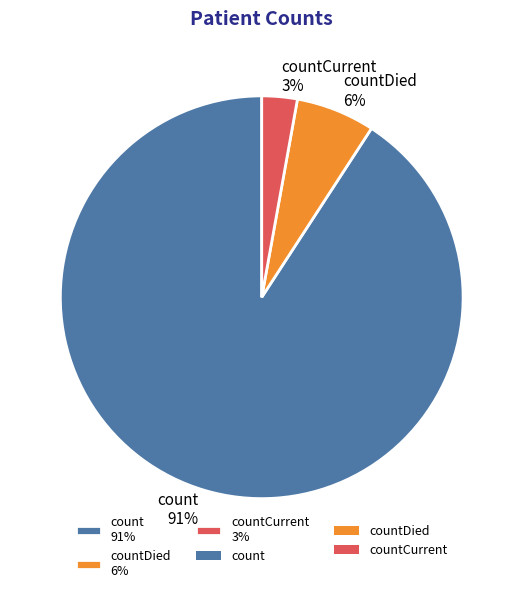

To the nearest percent, what is the average slice percentage?

33%